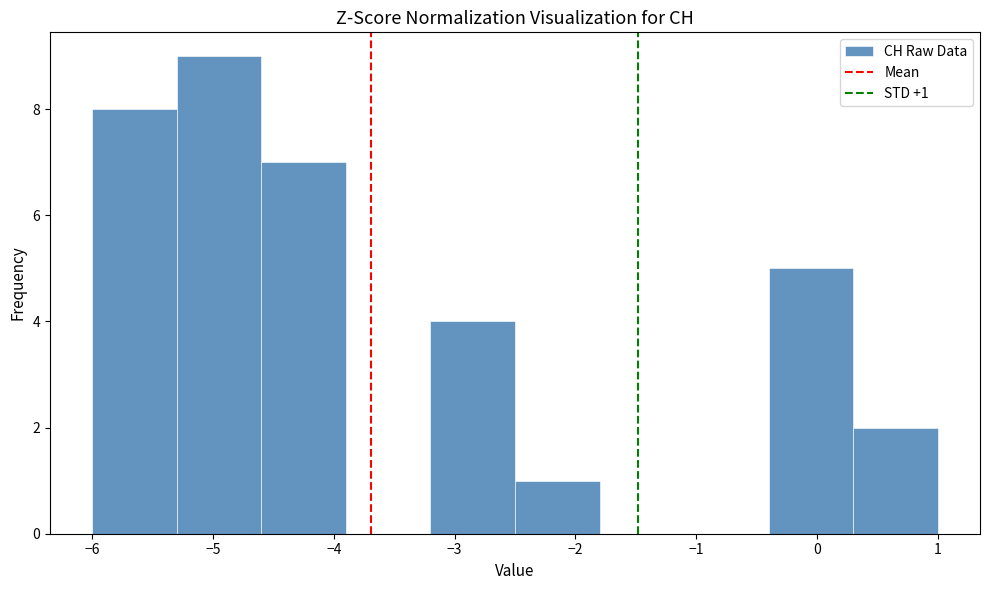

Which range on the x-axis has the tallest bar?

-5.3 to -4.6